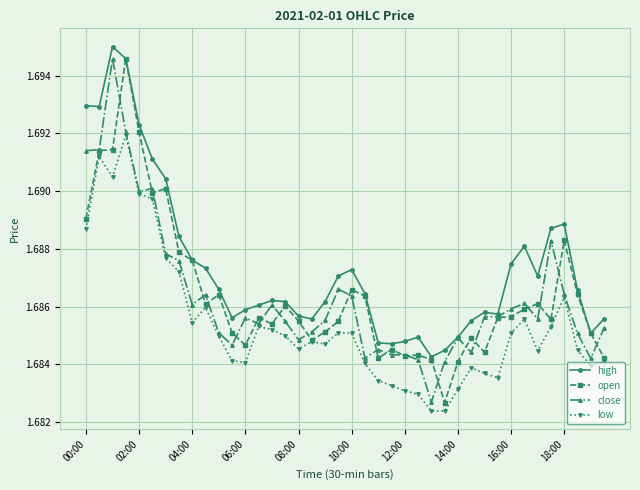

True or false: high and low intersect in this chart.

False